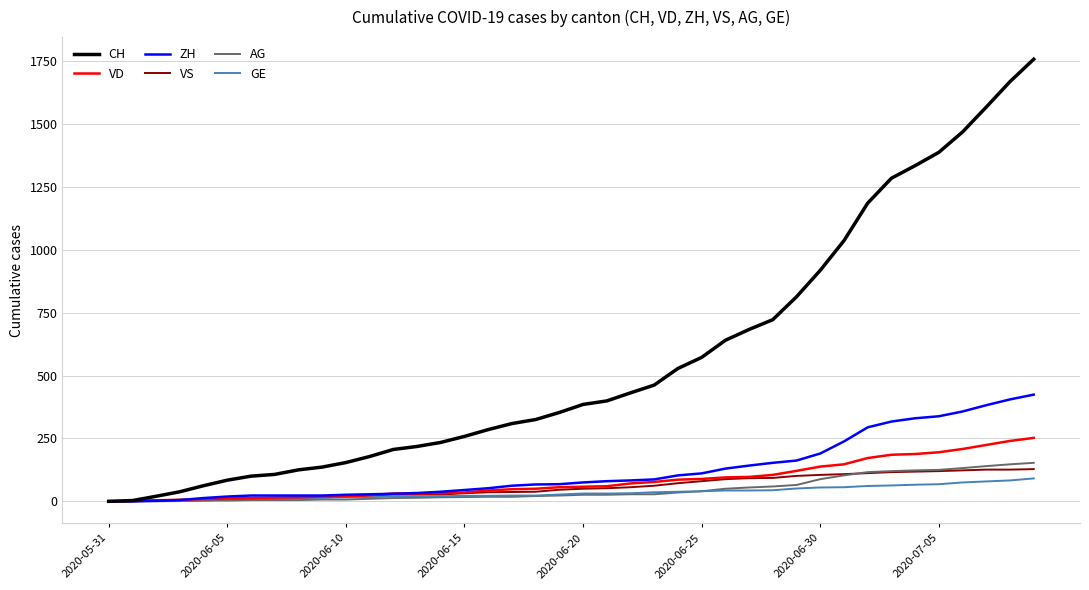

Which series has the largest range (max minus min)?

CH